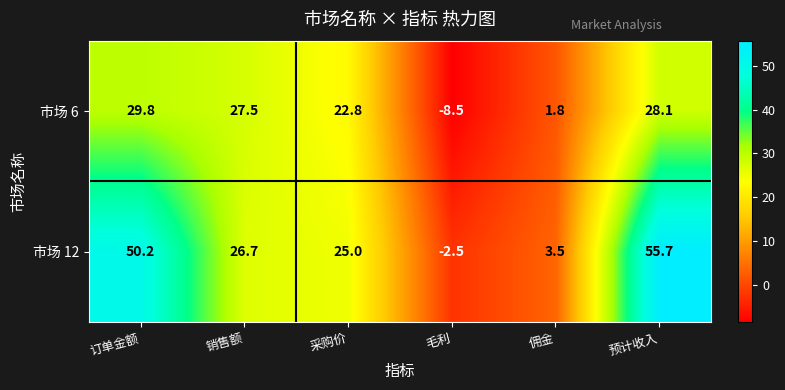

What is the sum of all 市场 6 values?

101.5